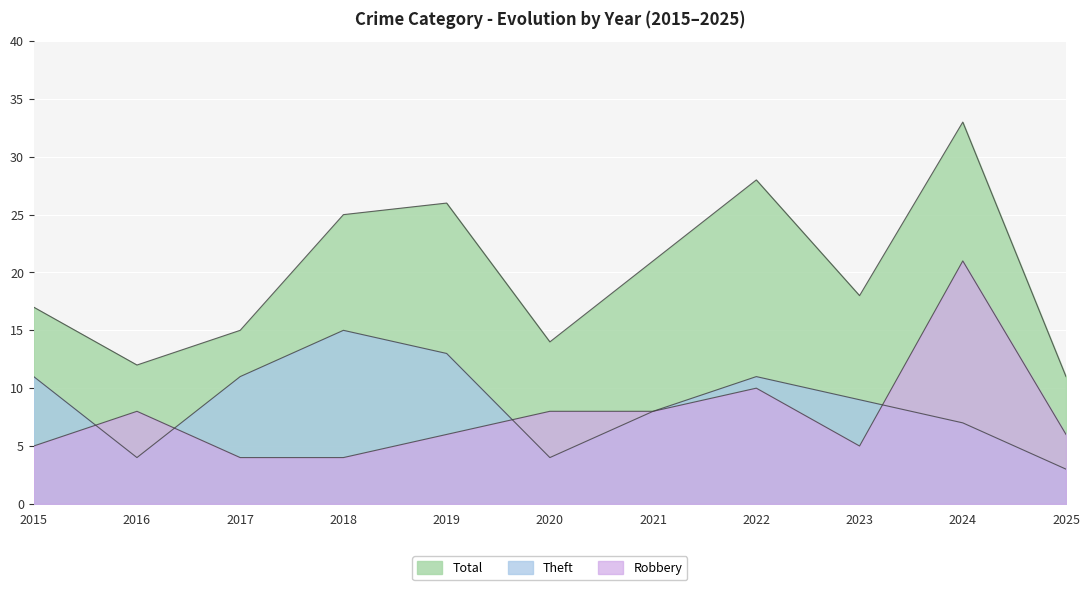

Where does the Robbery series first go above 6?

2016